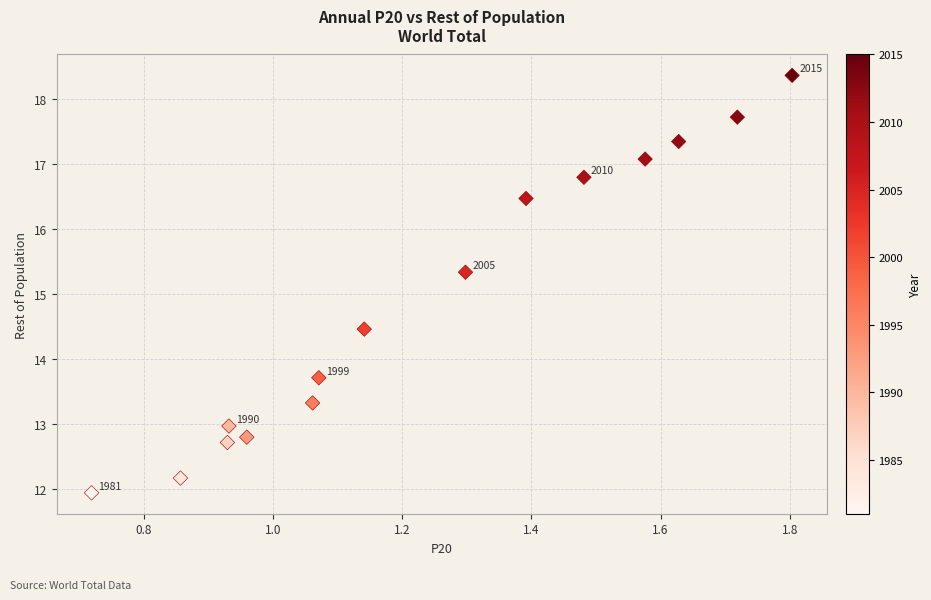

What is the range of Y values (max minus min)?

6.4